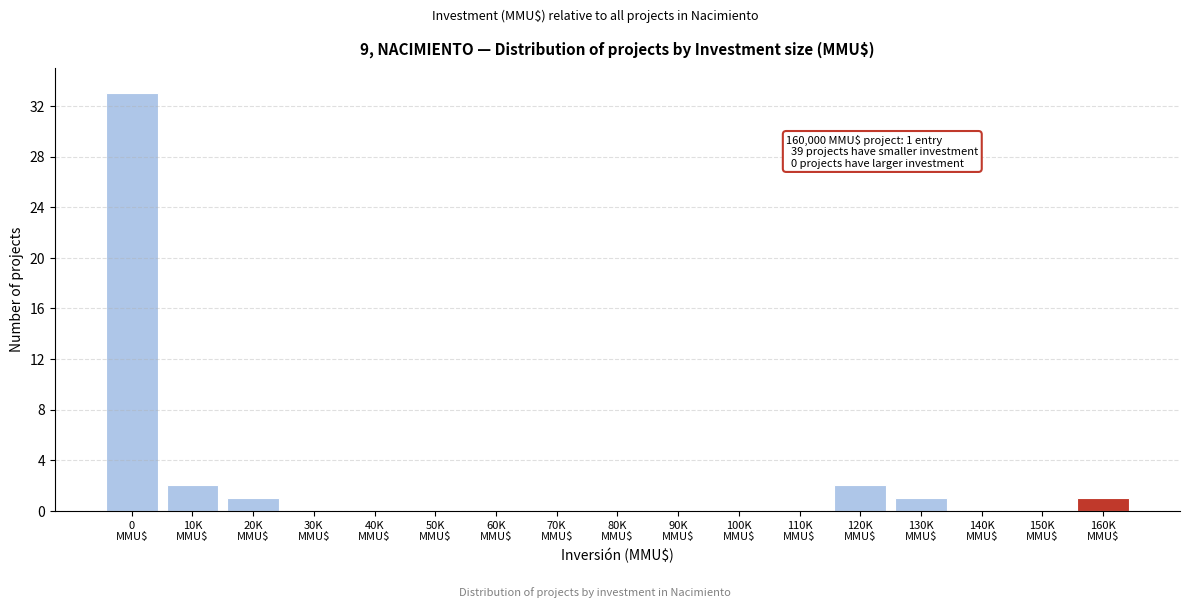

What is the maximum value shown in the chart?

33